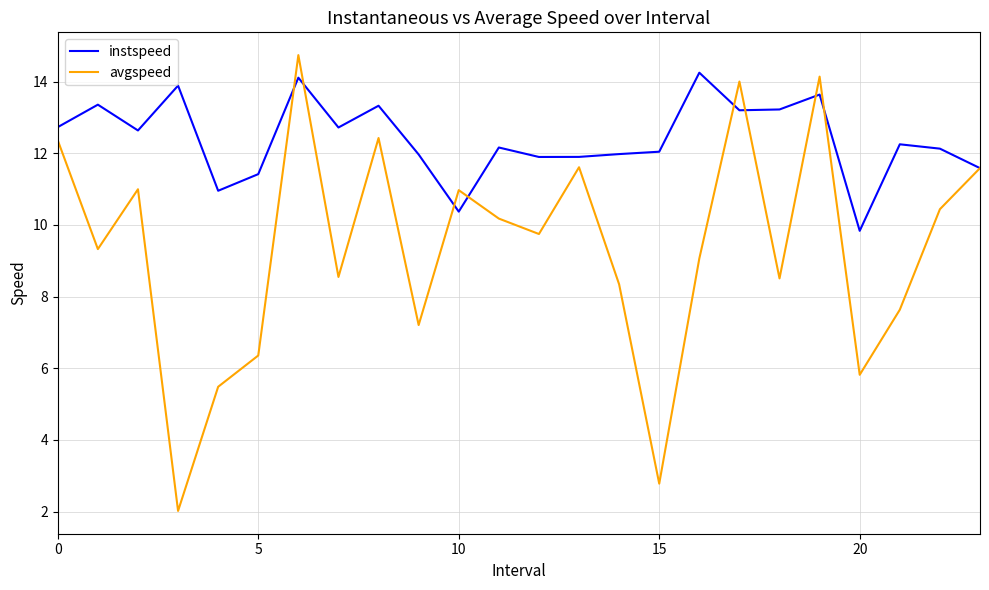

What is the lowest value of the avgspeed series?

2.0